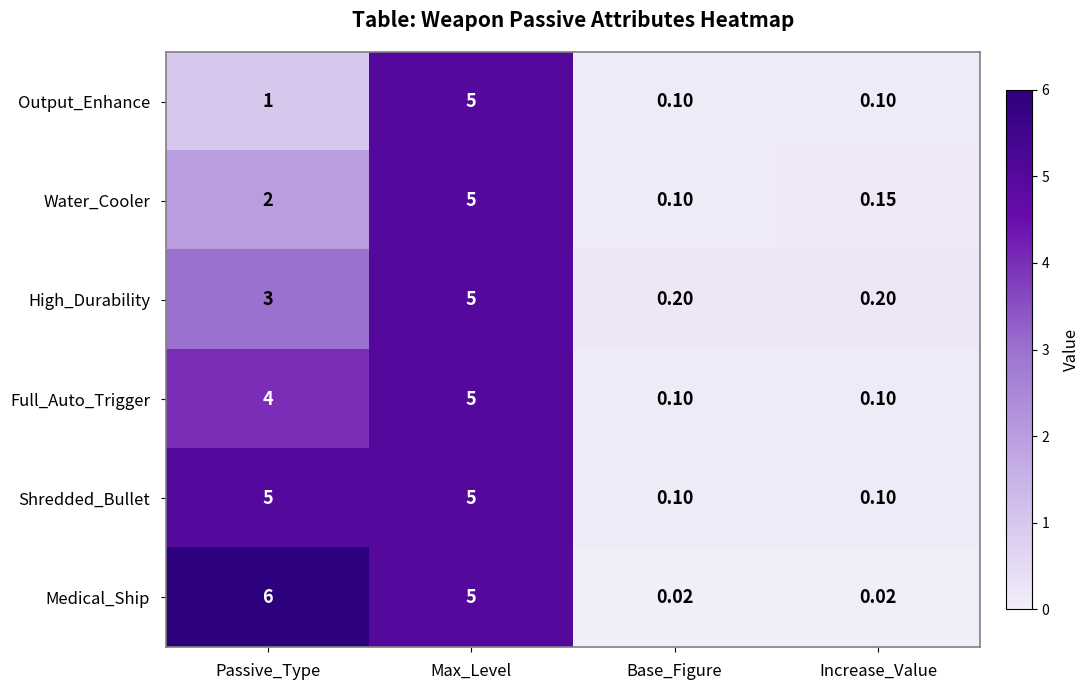

Rank the series by their average value, from lowest to highest.

Output_Enhance, Water_Cooler, High_Durability, Full_Auto_Trigger, Shredded_Bullet, Medical_Ship